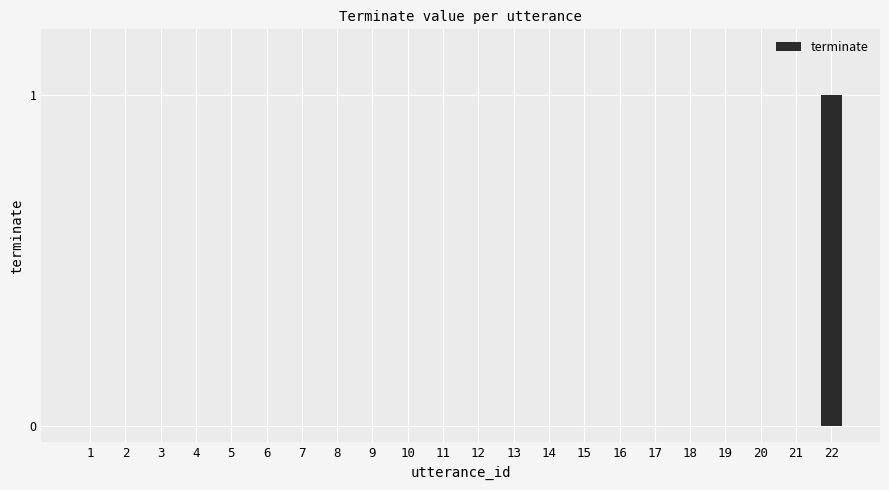

Is it true that the value at 19 is 0?

True